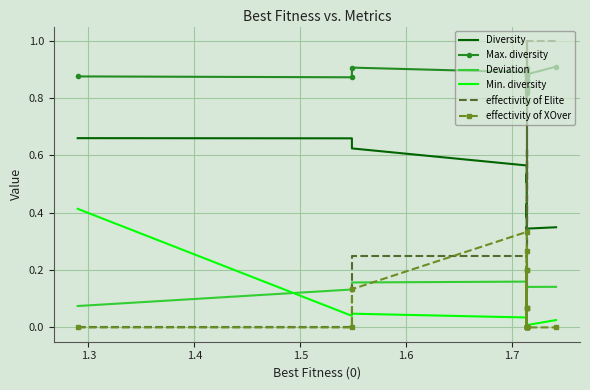

True or false: Deviation and Diversity cross at least once.

False